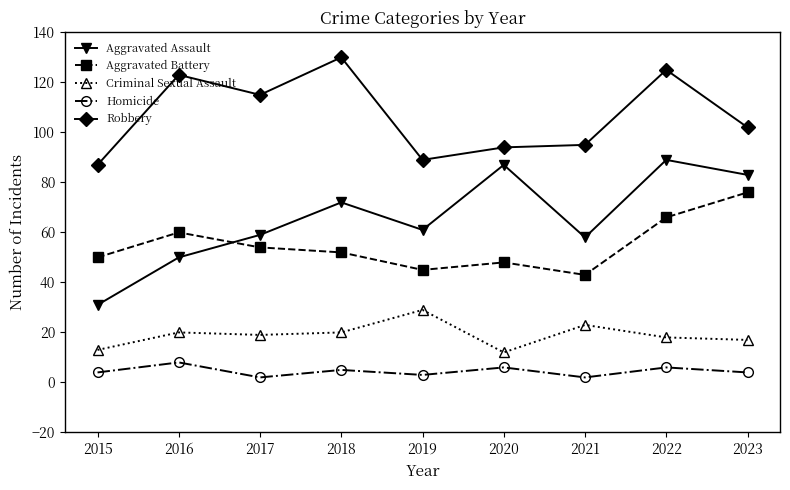

What are all the series names shown in the legend?

Aggravated Assault, Aggravated Battery, Criminal Sexual Assault, Homicide, Robbery